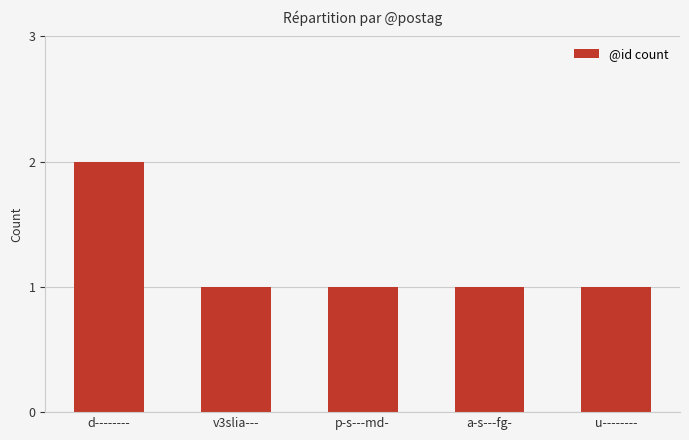

How many distinct data groups are displayed?

1